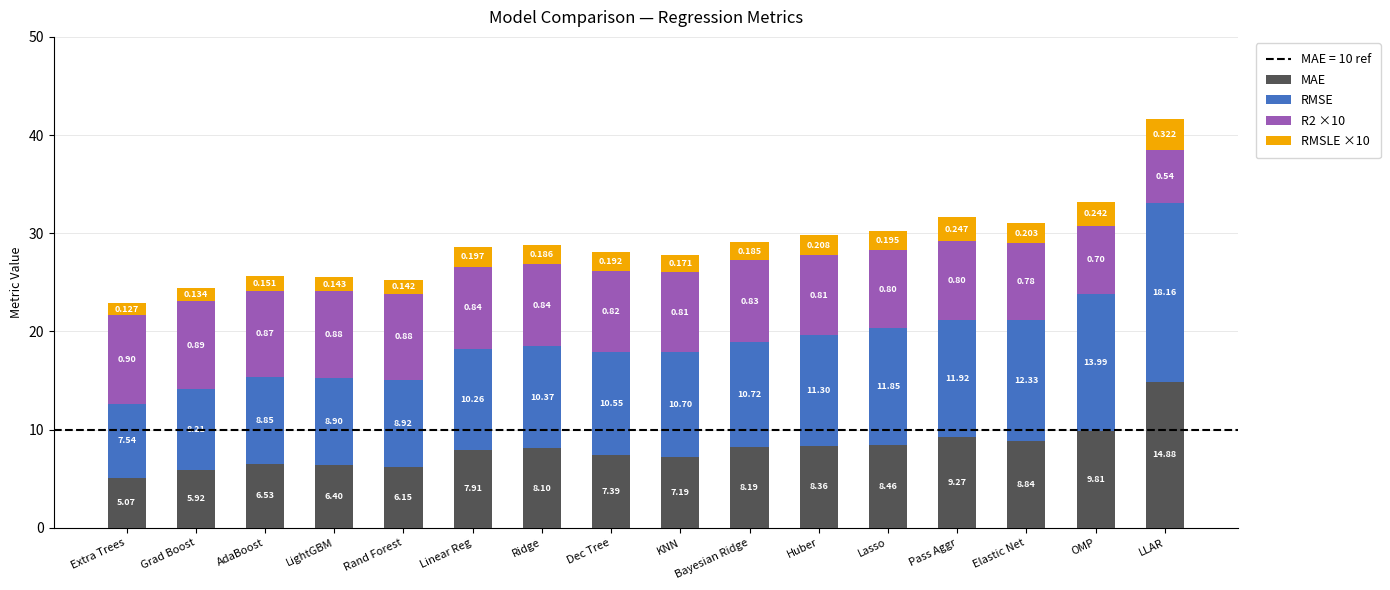

List the labels in order of MAE value, smallest first.

Extra Trees, Grad Boost, Rand Forest, LightGBM, AdaBoost, KNN, Dec Tree, Linear Reg, Ridge, Bayesian Ridge, Huber, Lasso, Elastic Net, Pass Aggr, OMP, LLAR